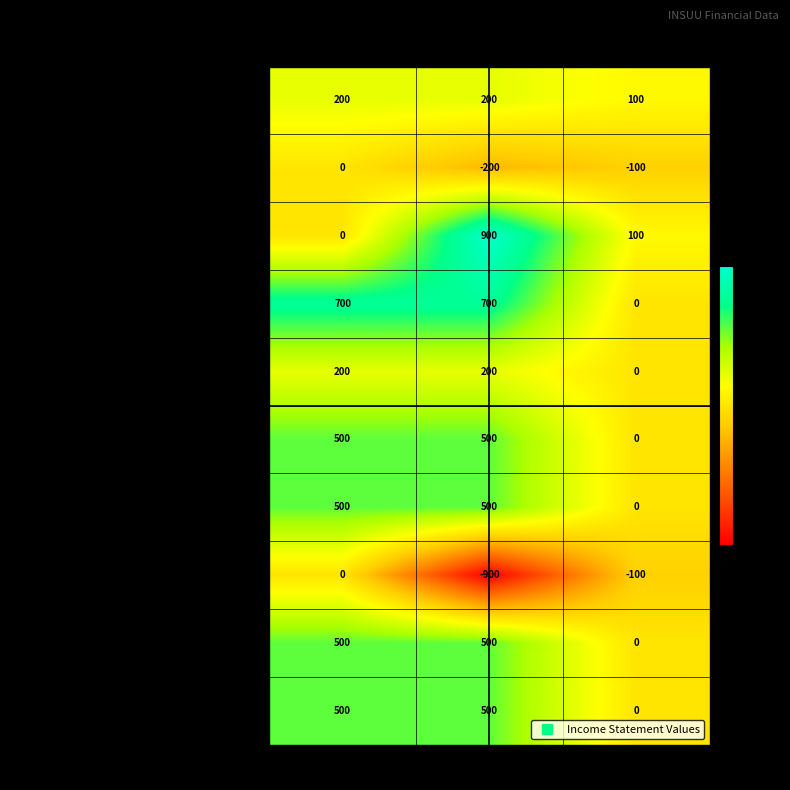

What is the sum of the Other Items values at 2019-03-31 and 2019-09-30?

-100